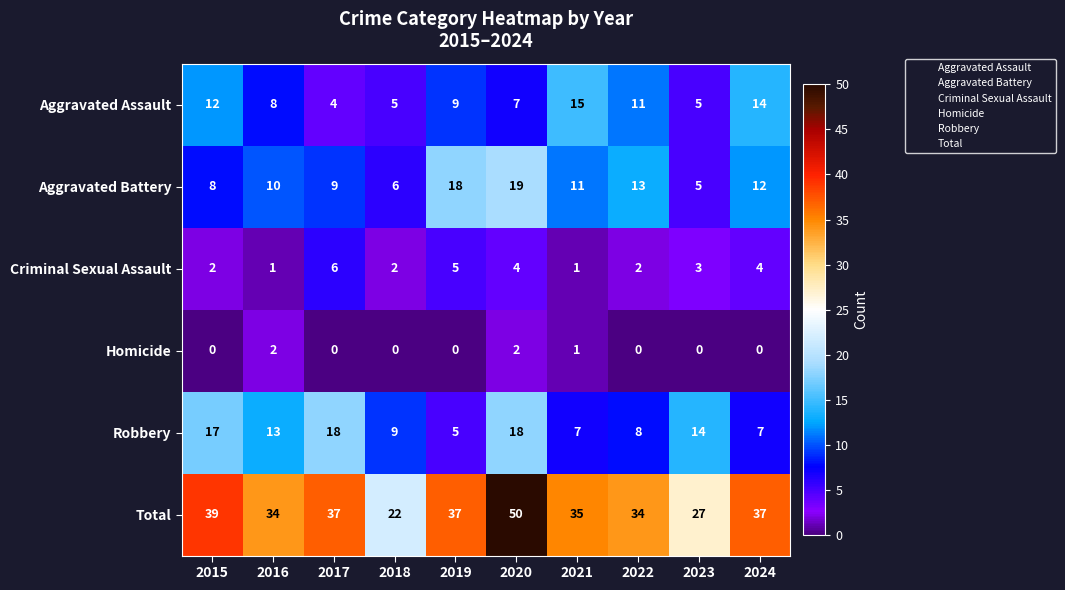

Which series has the largest range (max minus min)?

Total